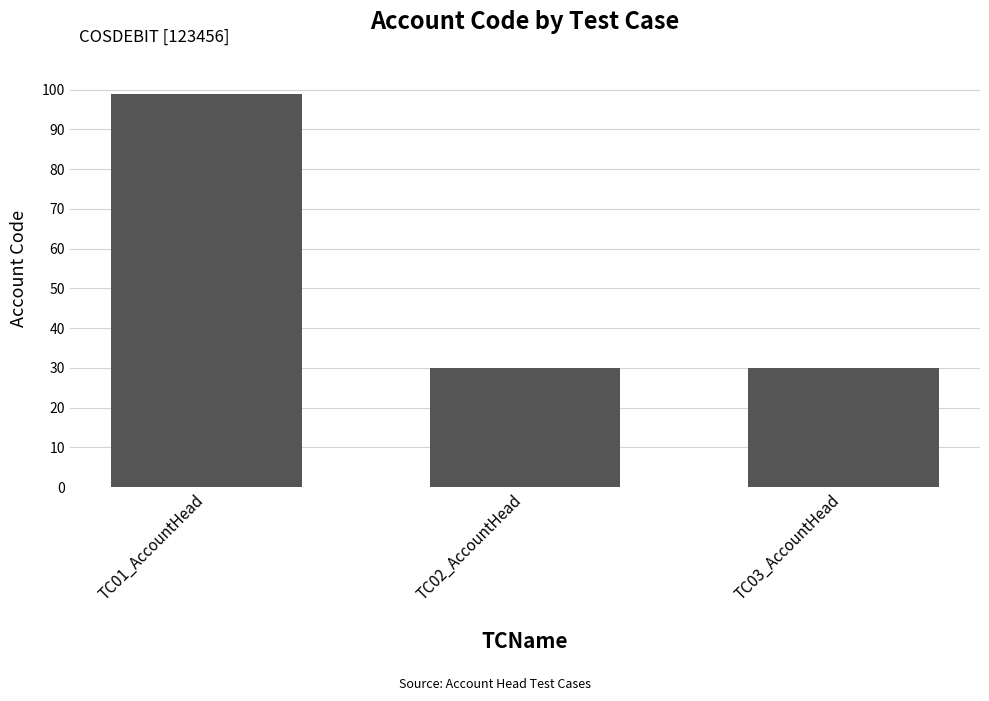

Reading right to left, extract all data points from this chart.

30	30	99